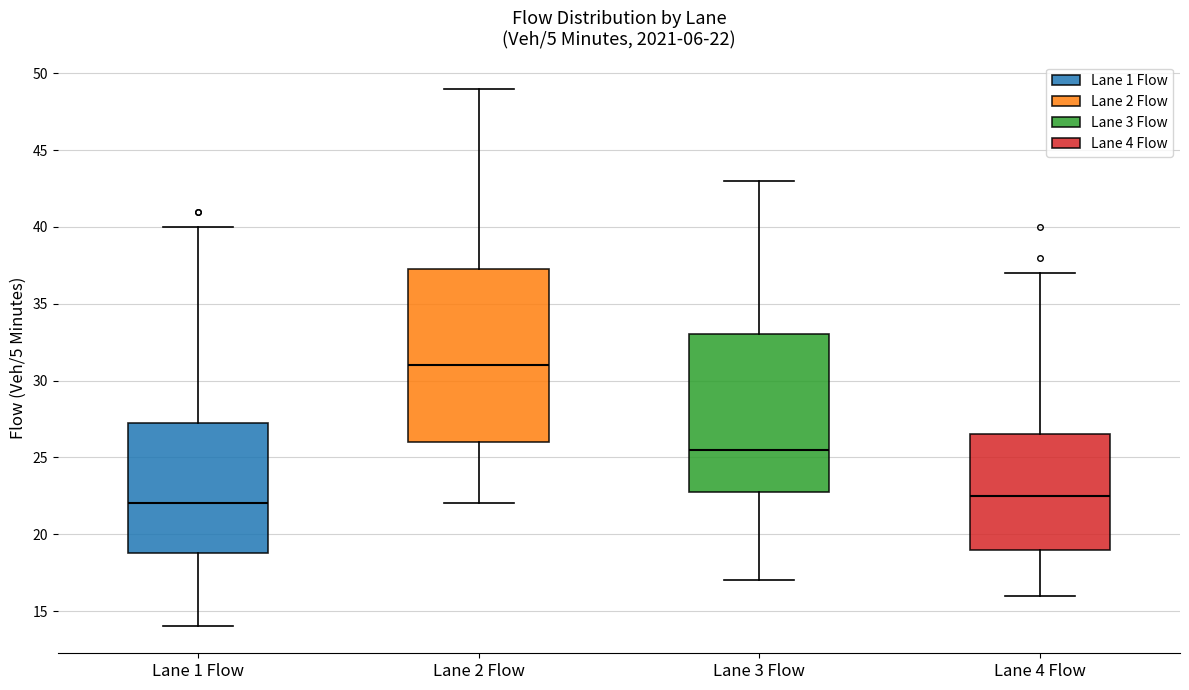

Which box is the tallest, from its lower edge to its upper edge?

Lane 2 Flow